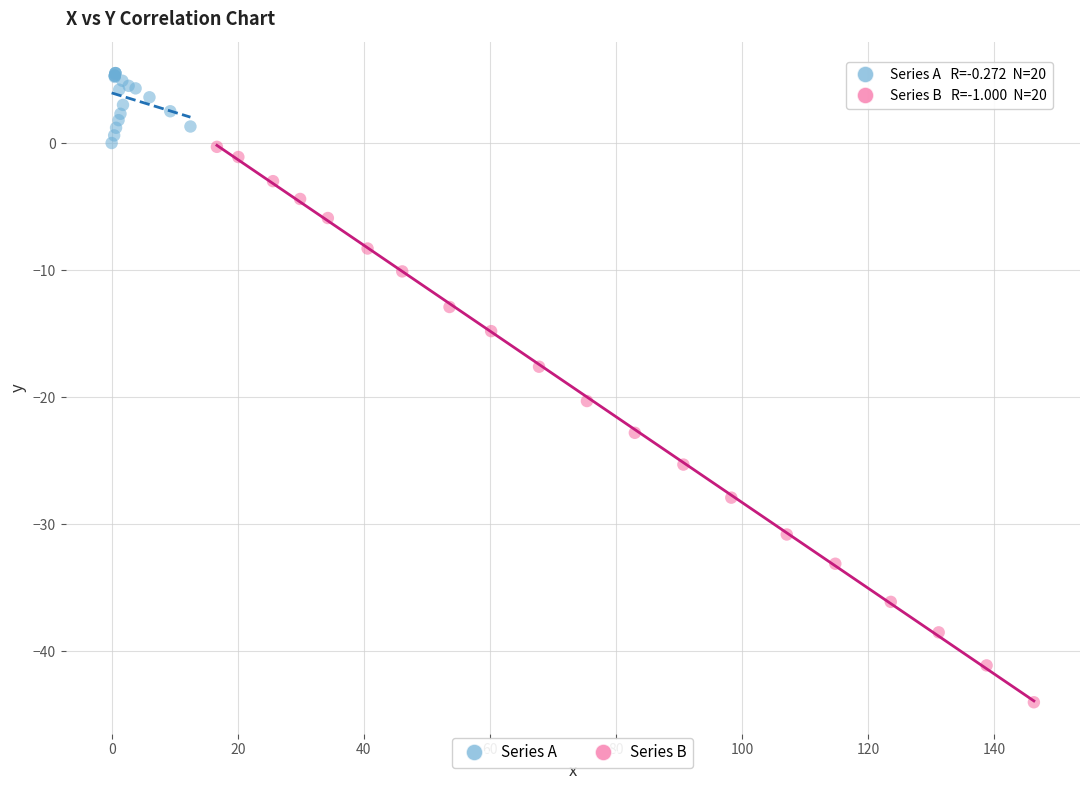

Which series reaches the maximum Y coordinate?

Series A